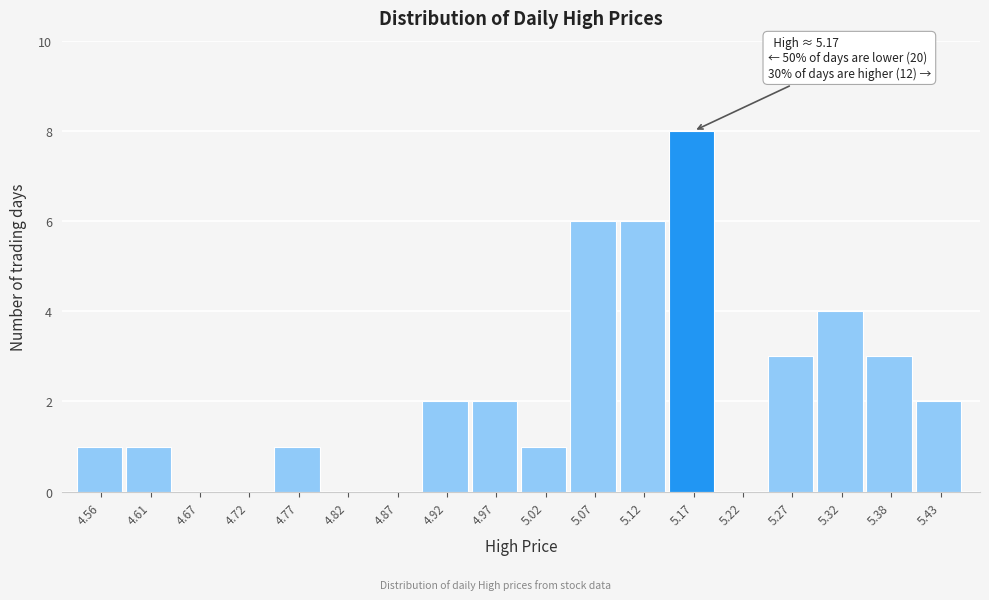

Which range on the x-axis has the tallest bar?

5.15 to 5.20